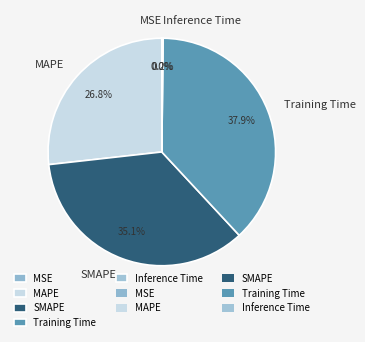

Does any single category account for the majority?

No